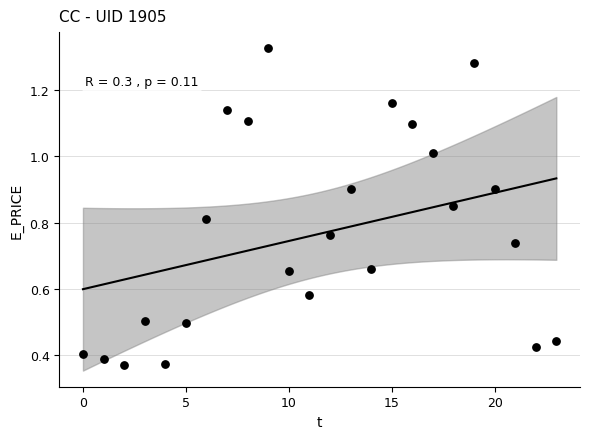

How many data points are displayed?

24